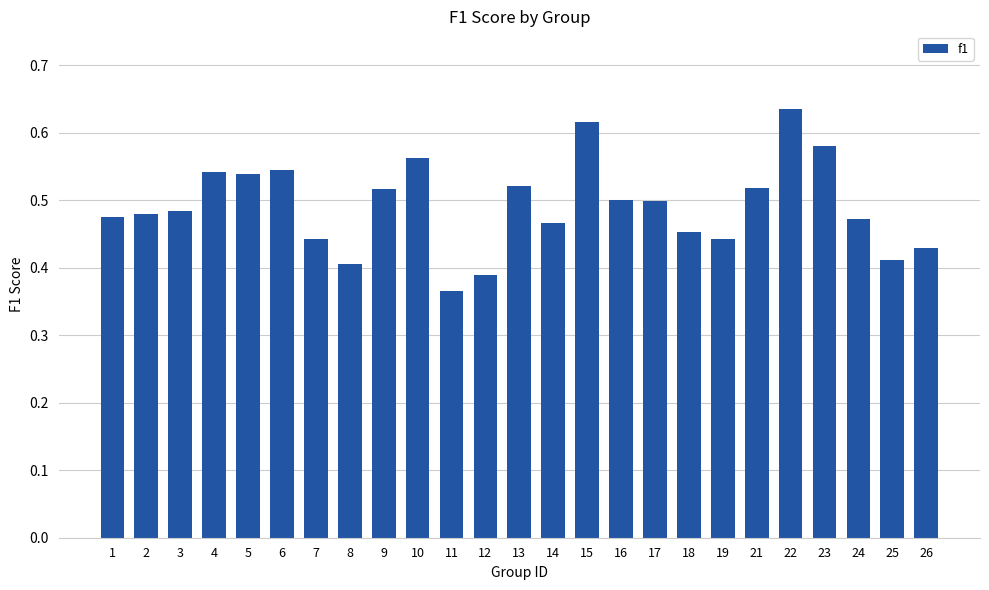

Count the values in the range 0 to 1.

25